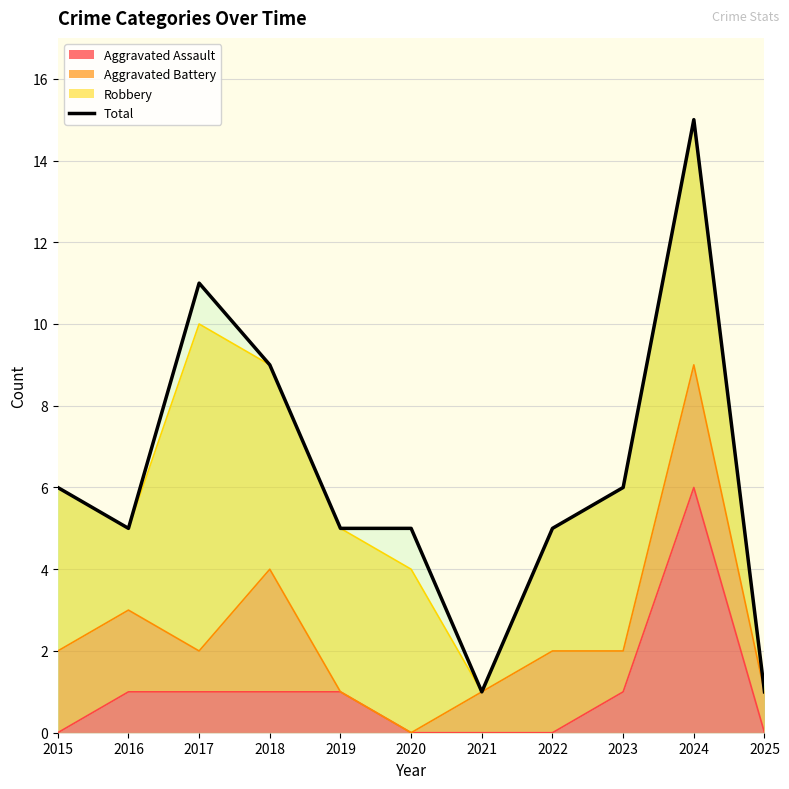

What is the difference between the values at 2015 and 2022?

1